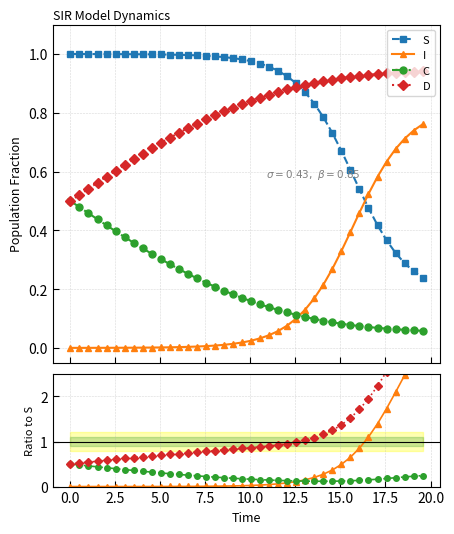

How many lines are shown in the chart?

4